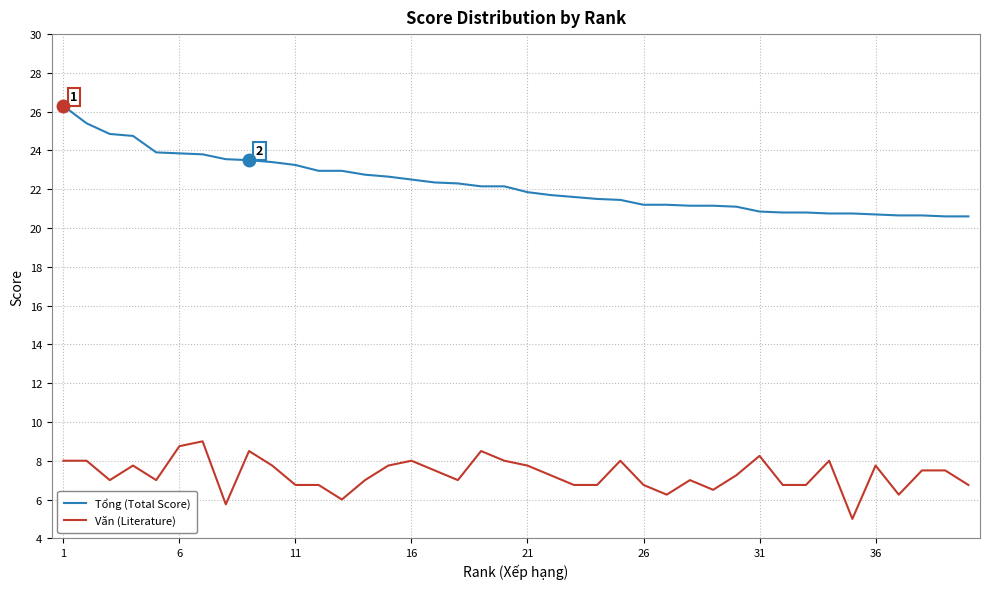

What is the difference between the second highest and second lowest values in the Văn (Literature) series?

3.0